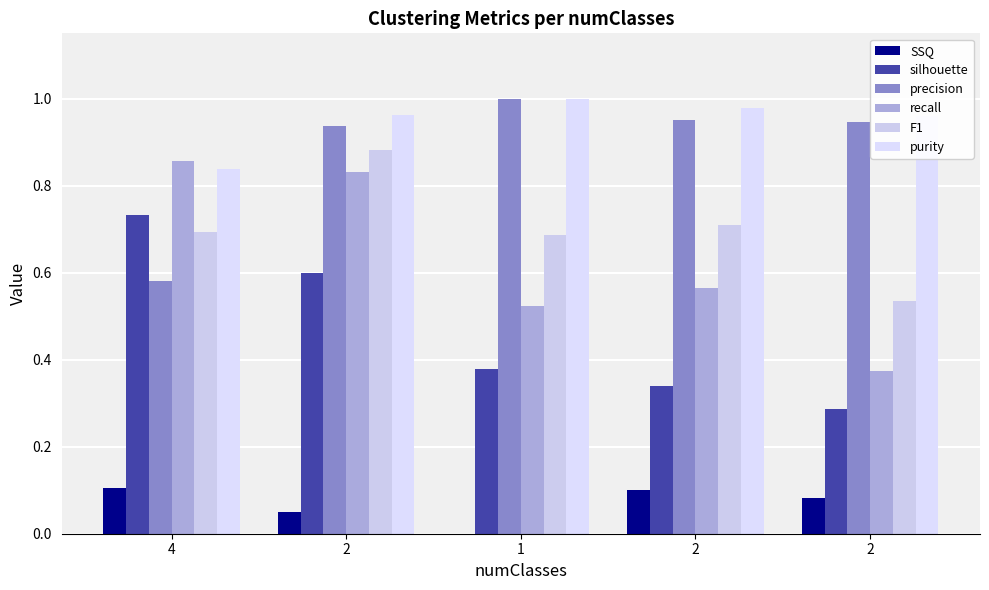

What is the label of the 5th bar from the right?

4